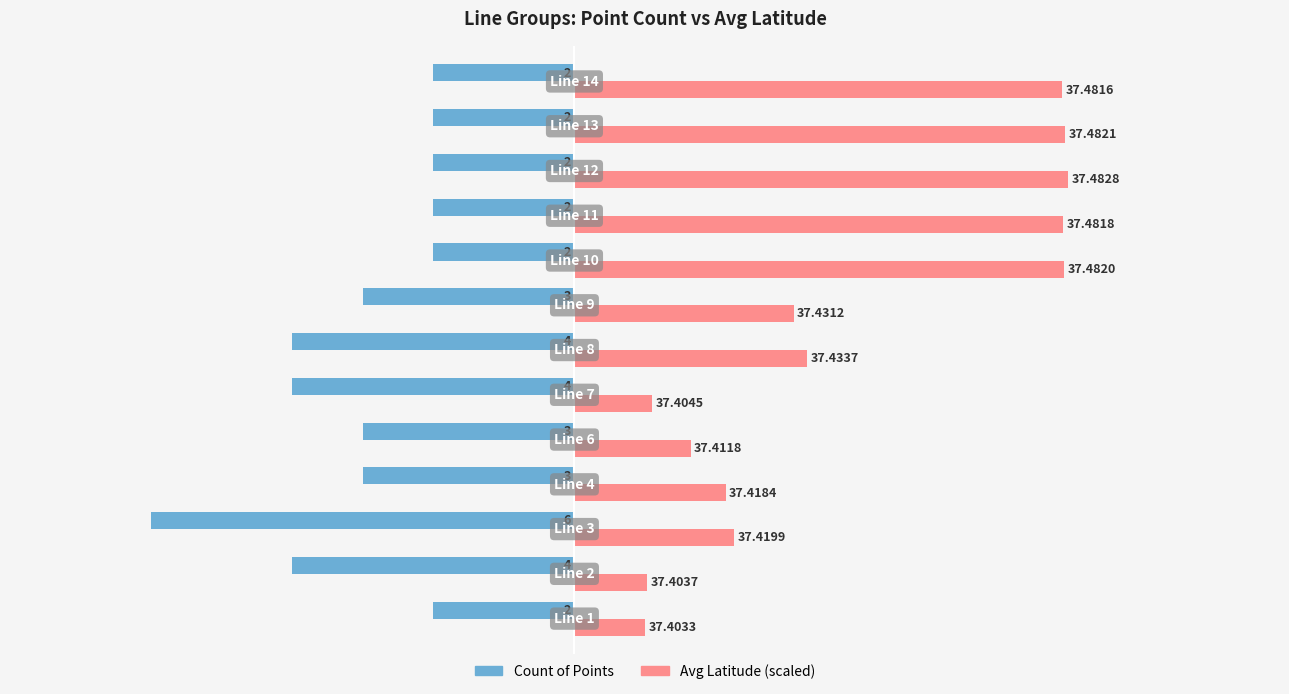

What are all the series names shown in the legend?

Count of Points, Avg Latitude (scaled)